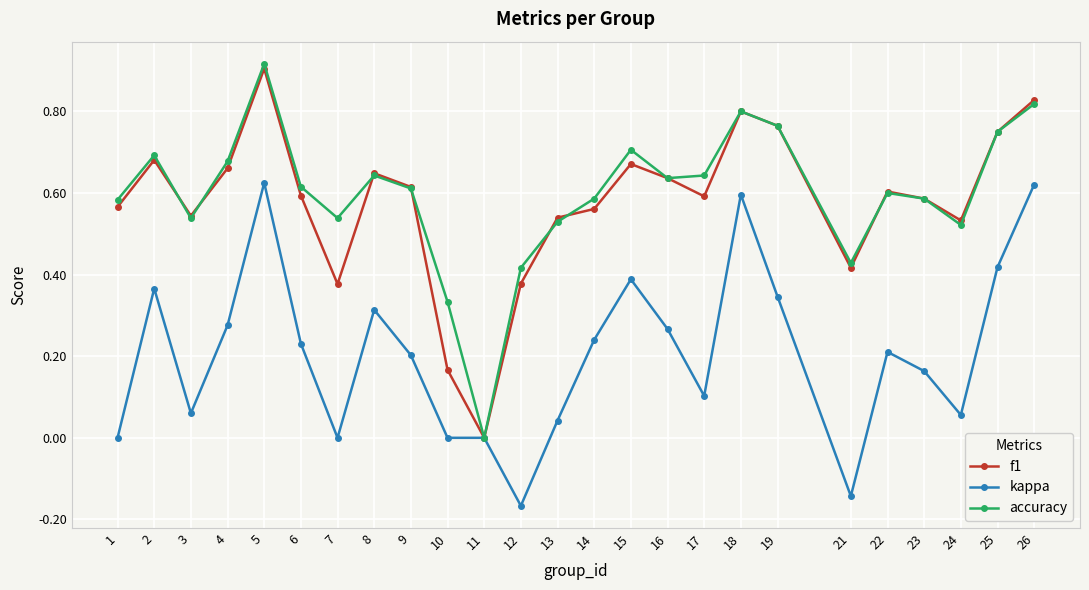

Which series has the widest spread of values?

accuracy